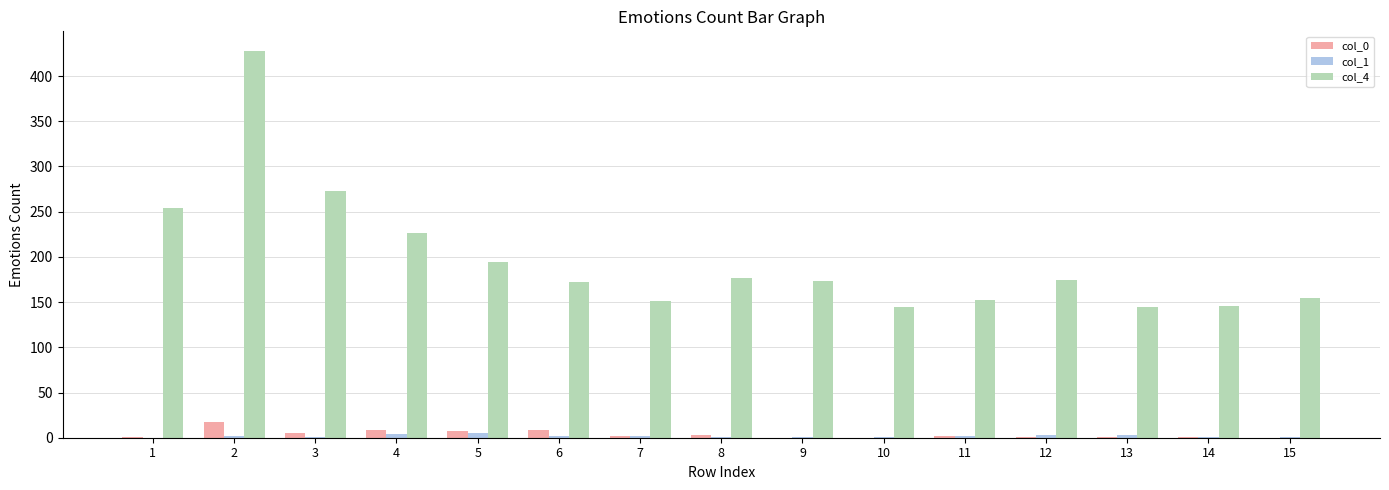

Which series has the largest total across all categories?

col_4